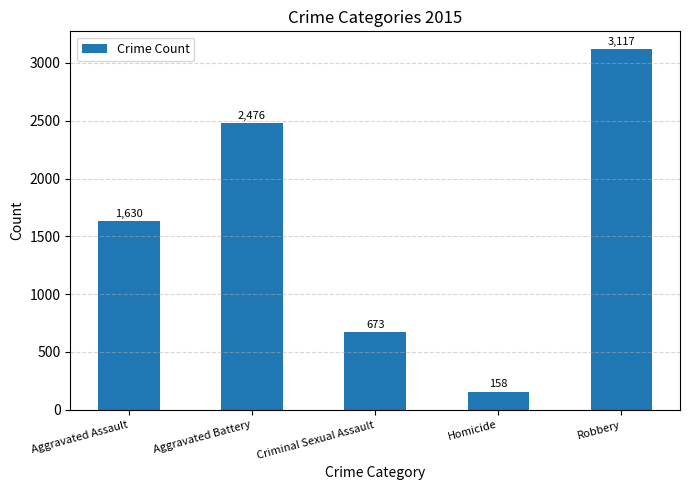

What is the sum of all values?

8054